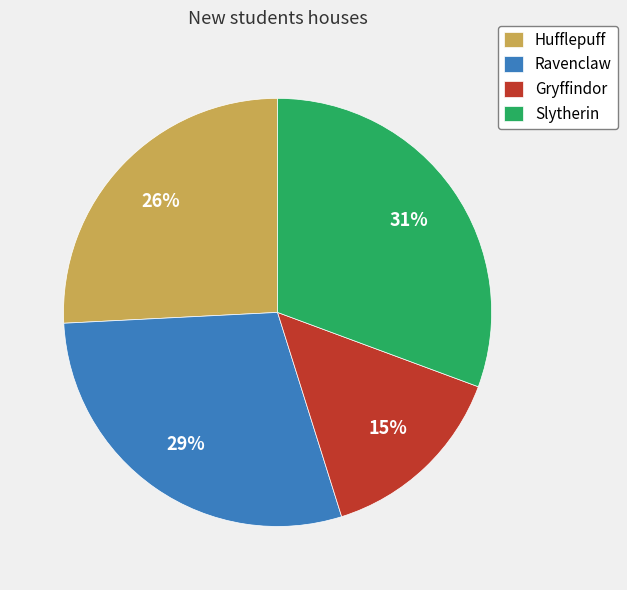

Does Ravenclaw account for over 50% of the chart?

No